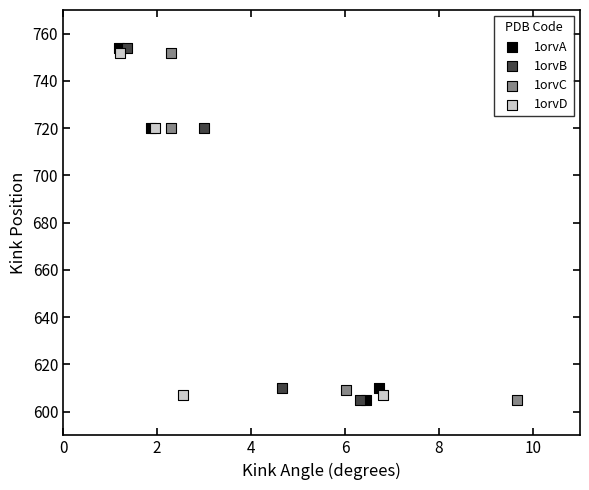

What are all the series names shown in the legend?

1orvA, 1orvB, 1orvC, 1orvD